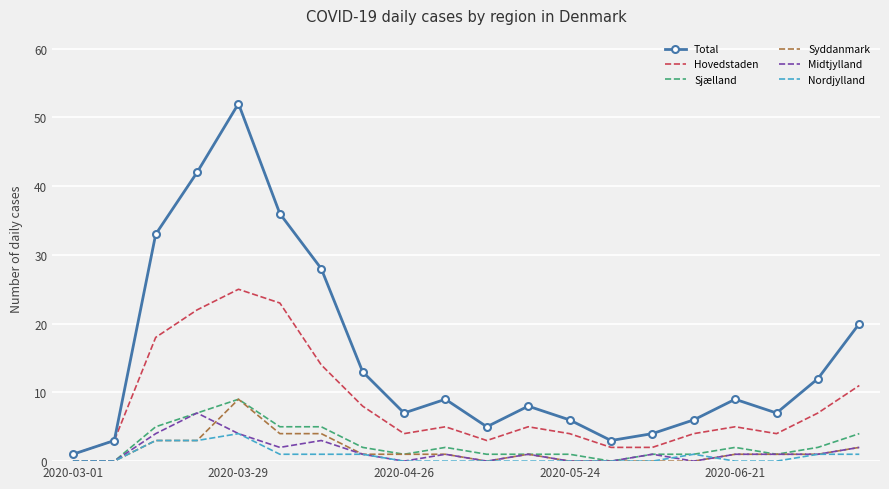

Which series has the widest spread of values?

Total